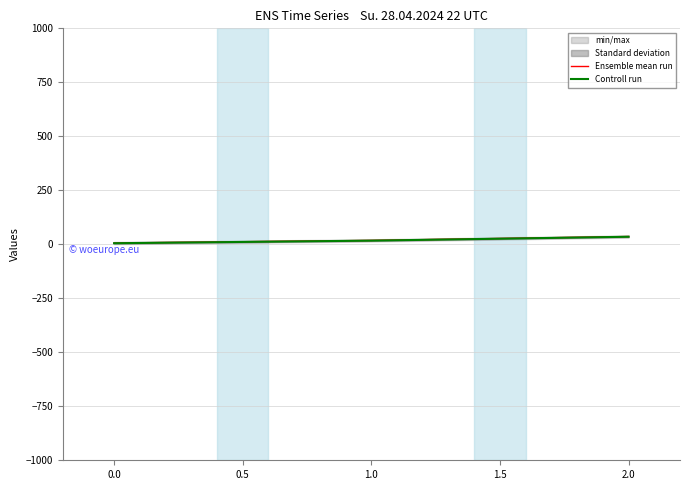

Is it true that Ensemble mean run equals 6 at 0.0?

True